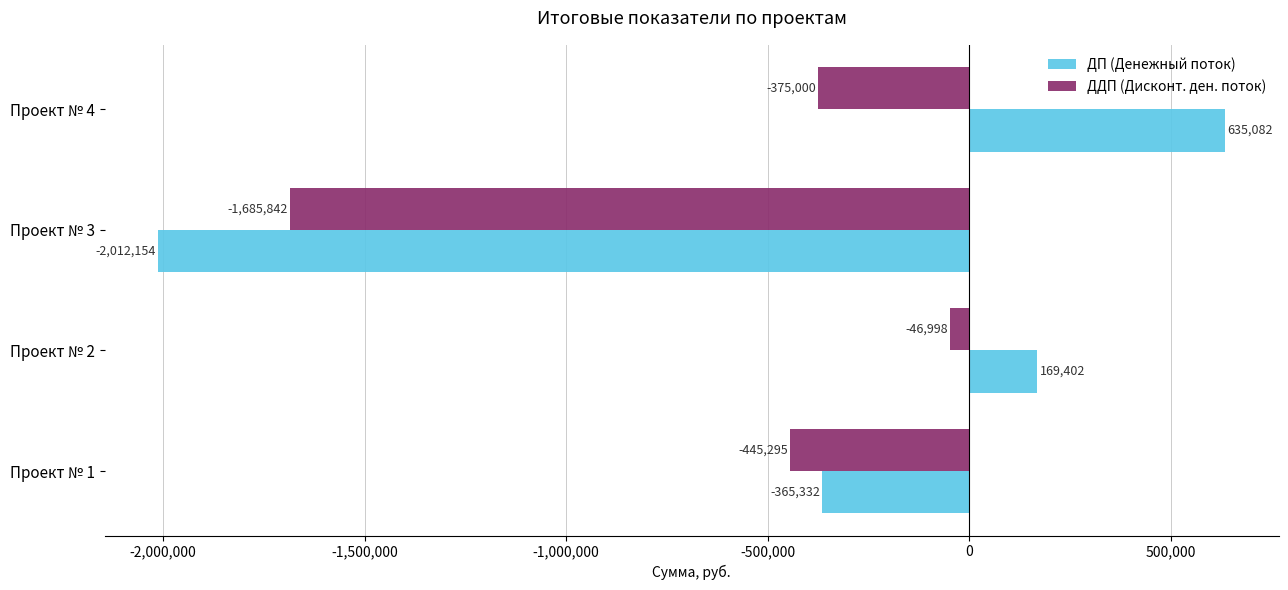

List the labels in order of ДП (Денежный поток) value, largest first.

Проект № 4, Проект № 2, Проект № 1, Проект № 3